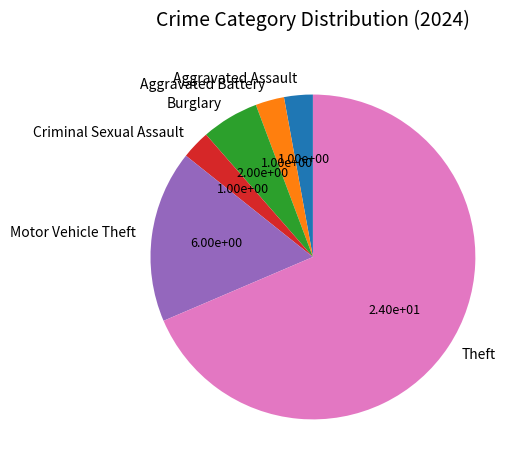

Between Motor Vehicle Theft and Burglary, which is larger?

Motor Vehicle Theft